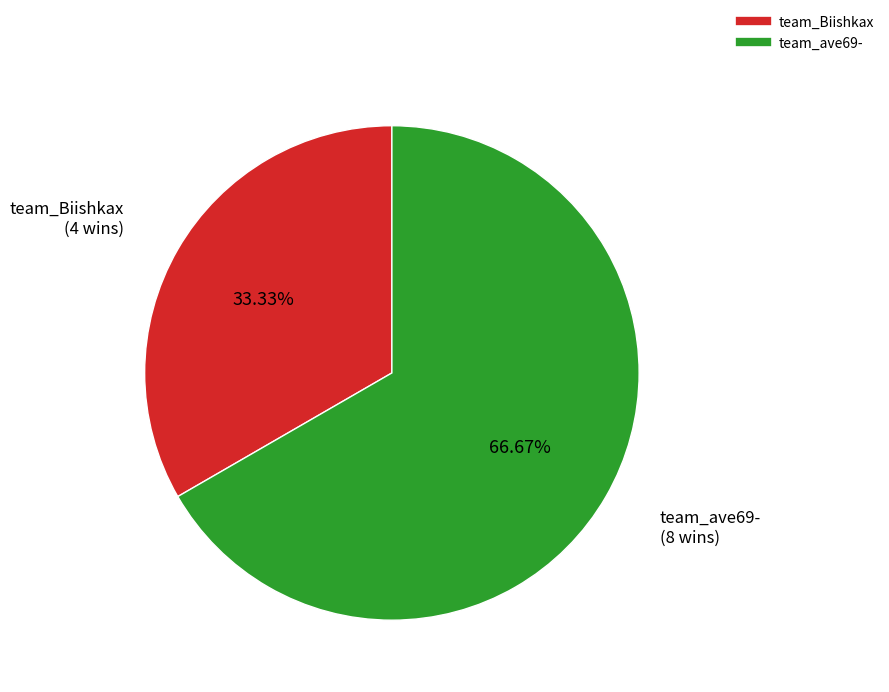

Is it true that team_Biishkax is 33% of the pie?

True